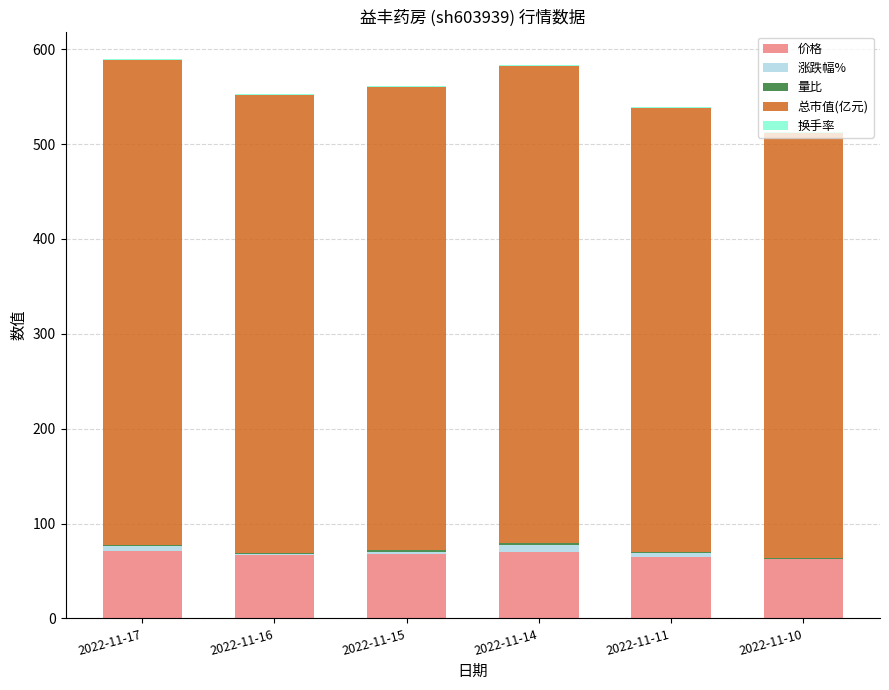

True or false: 价格 has a value of 93.0 at 2022-11-17.

False